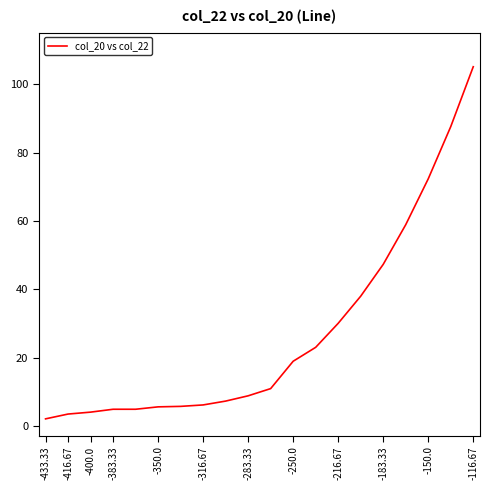

Count the number of categories in the chart.

20